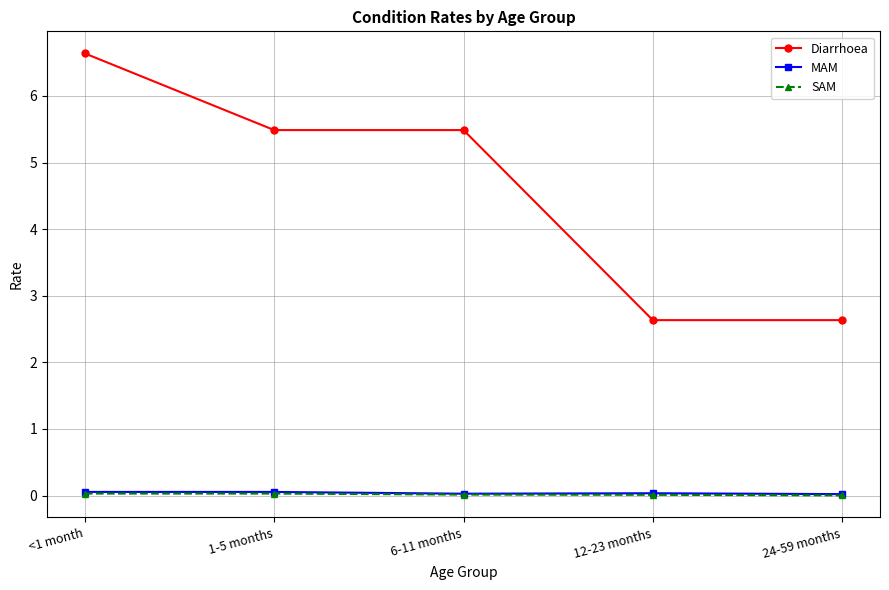

What is the label of the 5th point from the right?

<1 month